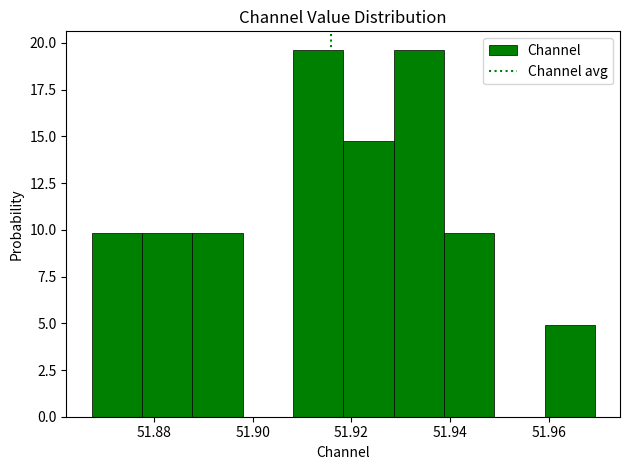

Reading left to right, transcribe this chart: for each bar, give the range it covers on the x-axis and its height. Neither the bar edges nor the heights are printed on the chart, so give them approximately, as read against the axes.

51.868 to 51.878: 10.0
51.878 to 51.888: 10.0
51.888 to 51.898: 10.0
51.898 to 51.908: 0
51.908 to 51.918: 19.5
51.918 to 51.928: 14.5
51.928 to 51.938: 19.5
51.938 to 51.948: 10.0
51.948 to 51.960: 0
51.960 to 51.970: 5.0